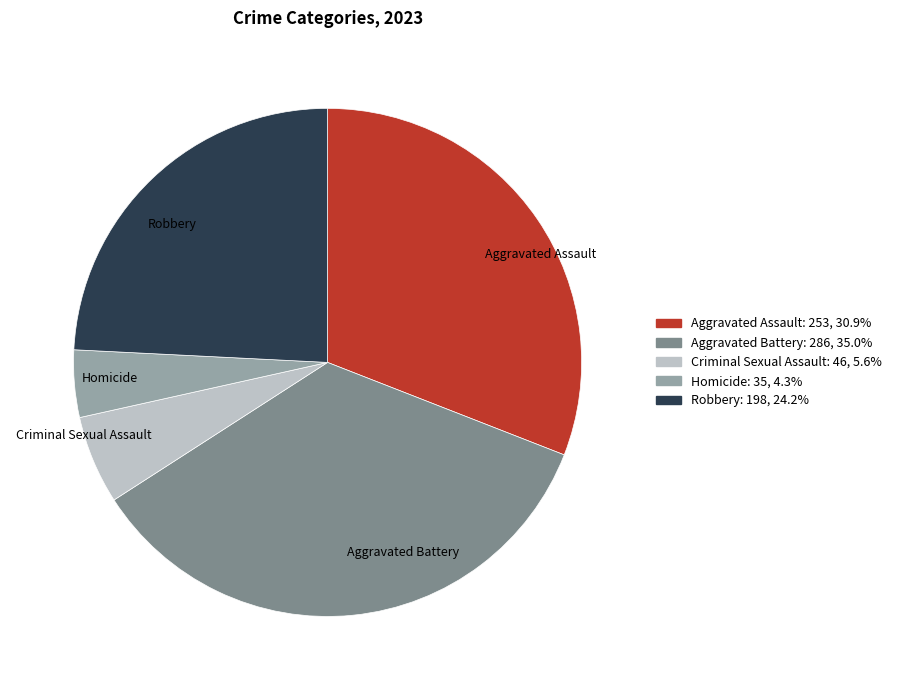

Which category has the smallest portion of the pie?

Homicide